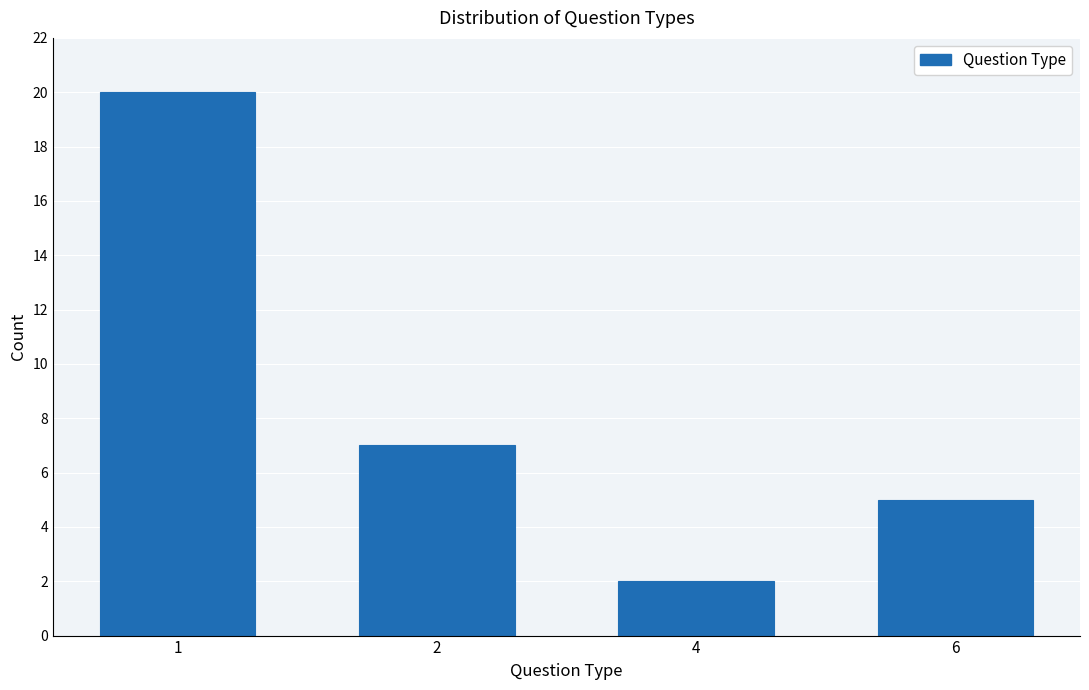

Reading left to right, what are all the values shown in this chart?

20	7	2	5